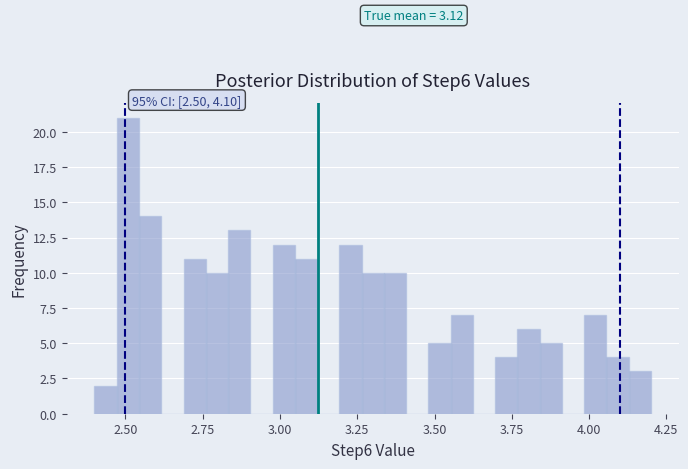

Read against the x-axis, roughly where is the centre of the tallest bar?

2.50